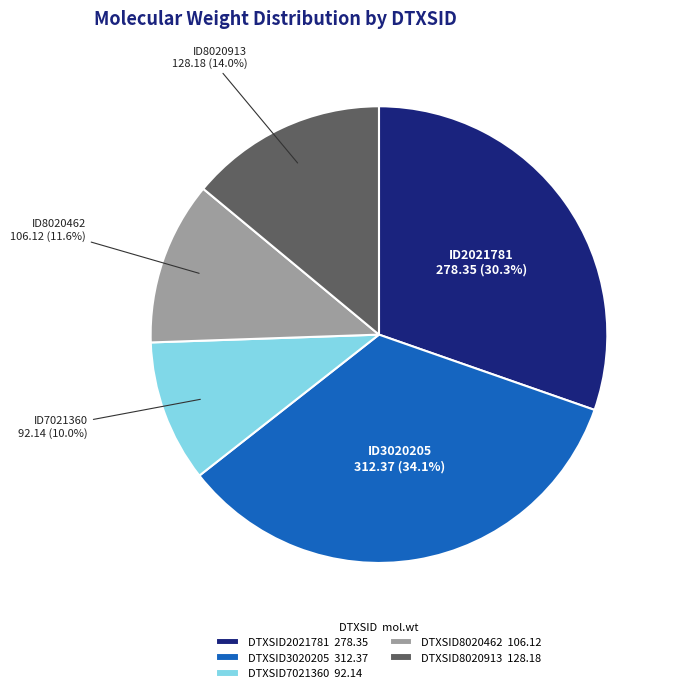

Is the sum of DTXSID3020205 and DTXSID8020913 greater than half?

No